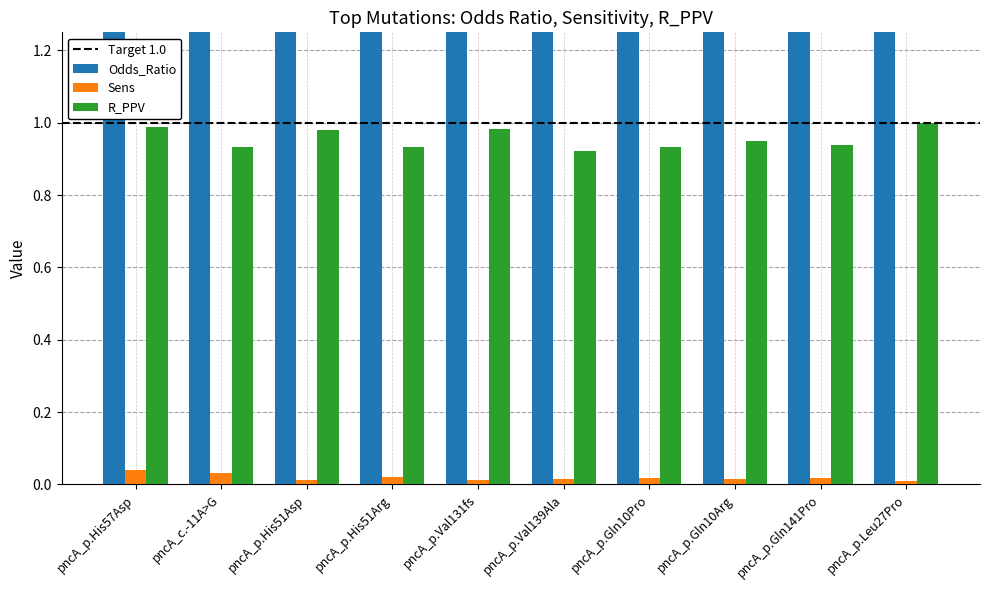

What is the sum of all Sens values?

0.2